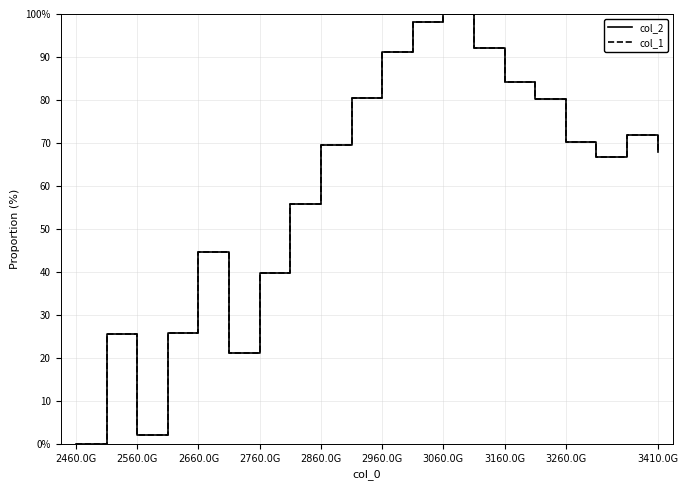

Does the chart have visible grid lines?

Yes